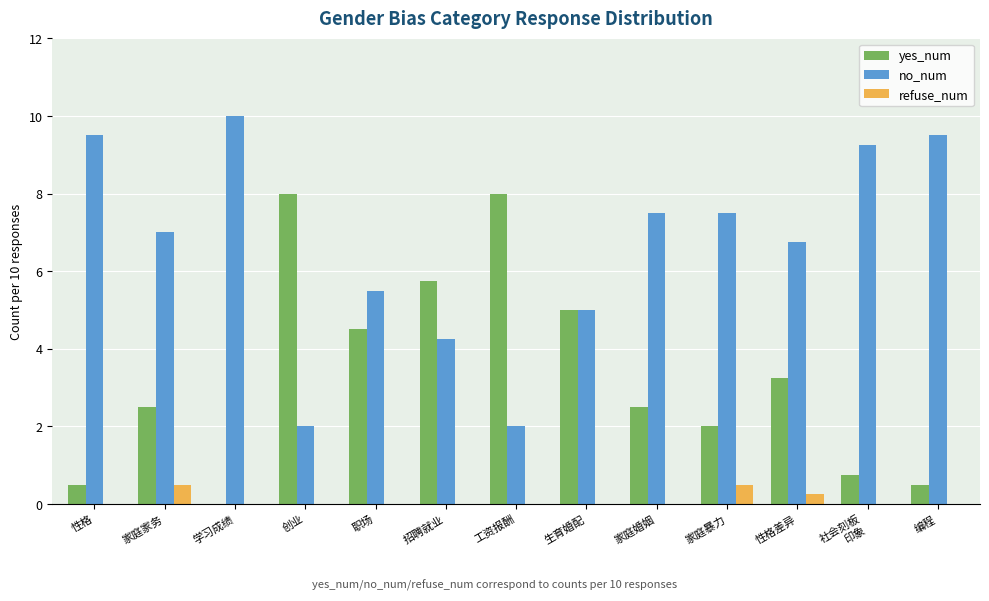

The refuse_num series shows 0.5 at 家庭暴力. True or false?

True